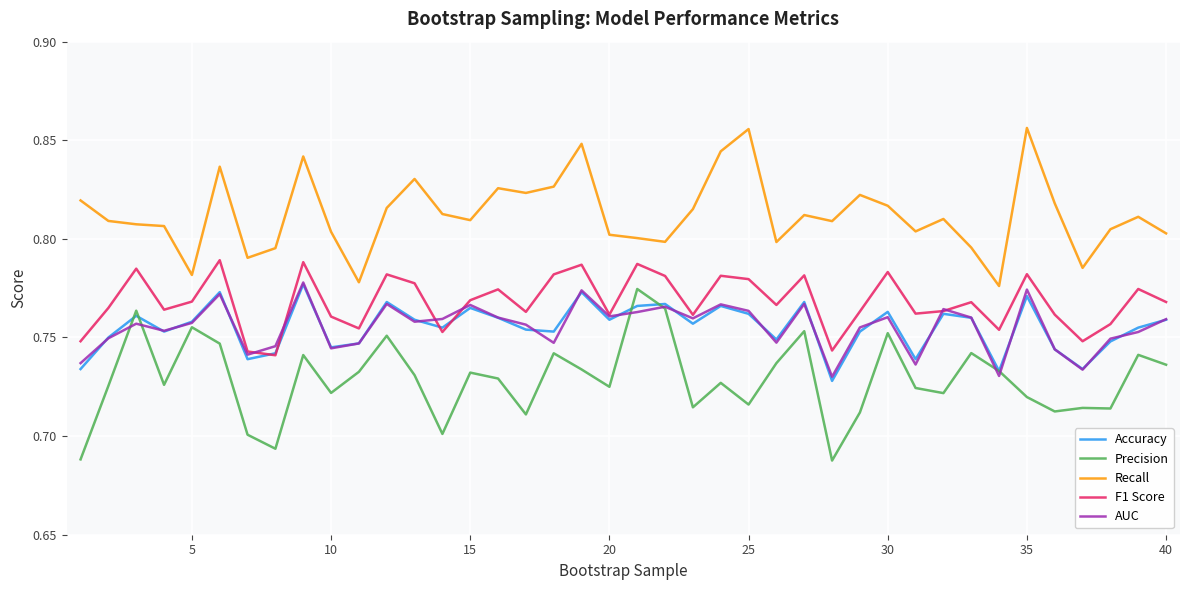

Which series has the largest total across all categories?

Recall